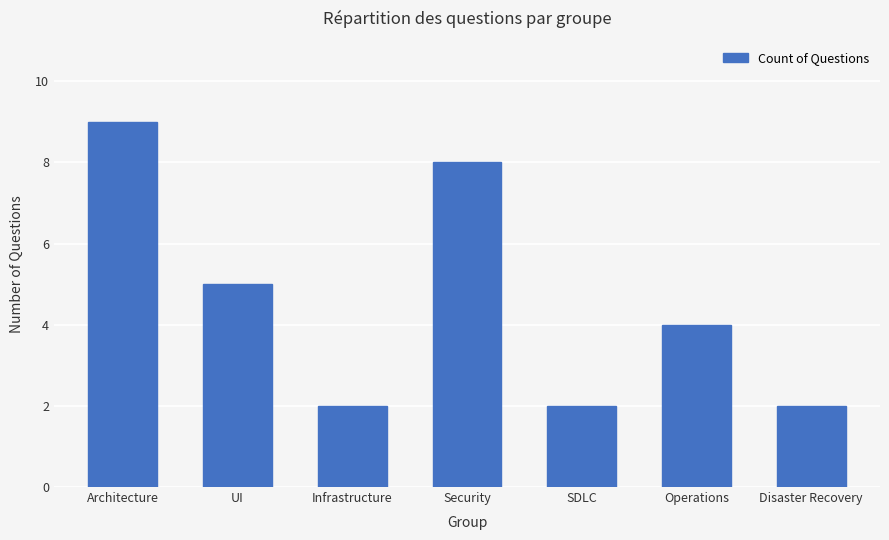

What is the difference between the values at SDLC and Architecture?

7